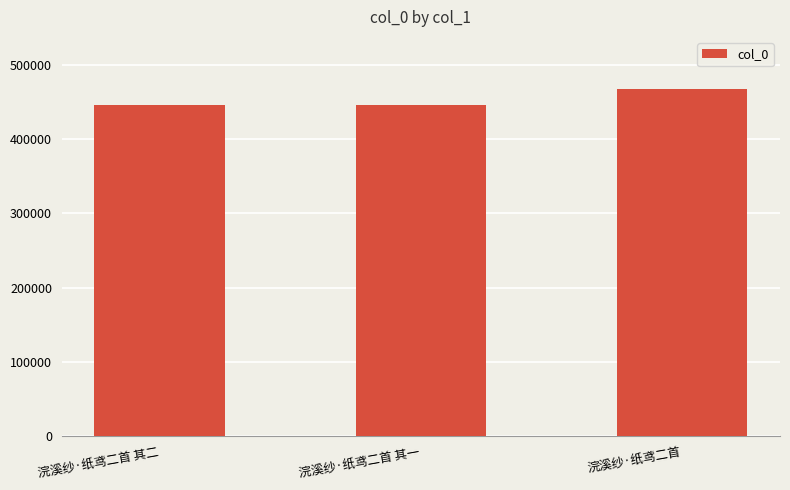

Count the number of categories in the chart.

3